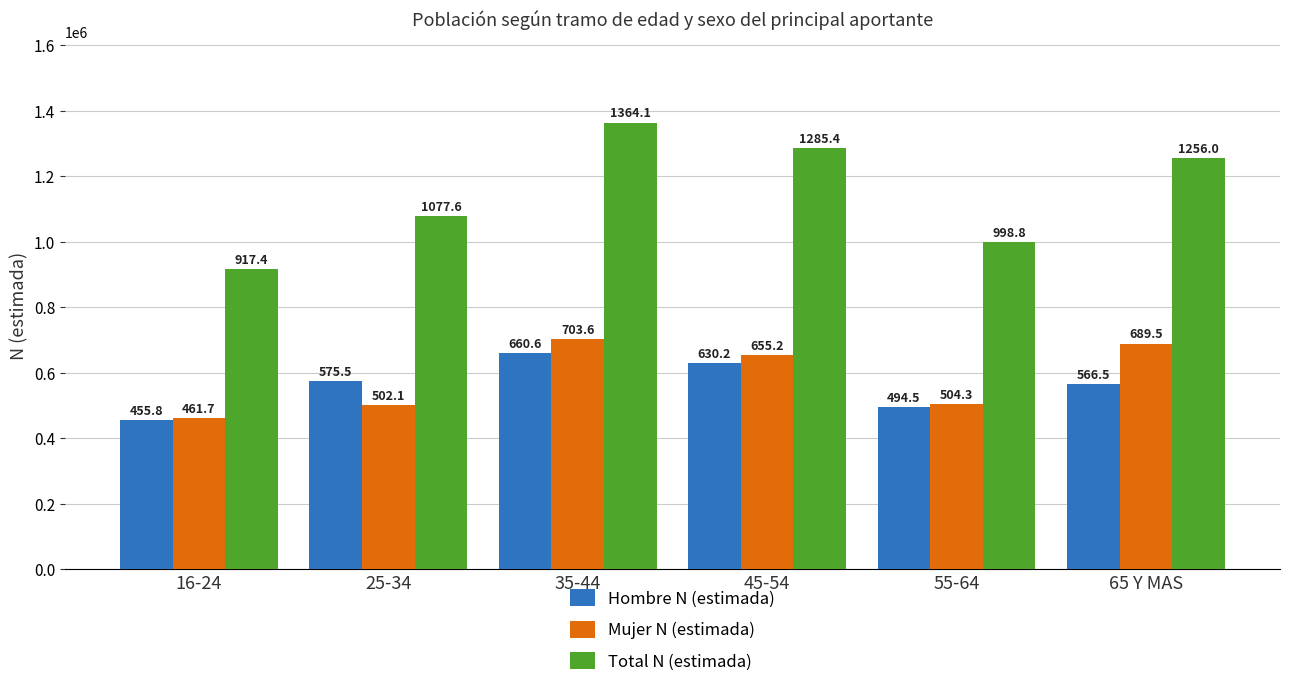

What is the minimum value for Total N (estimada)?

917449